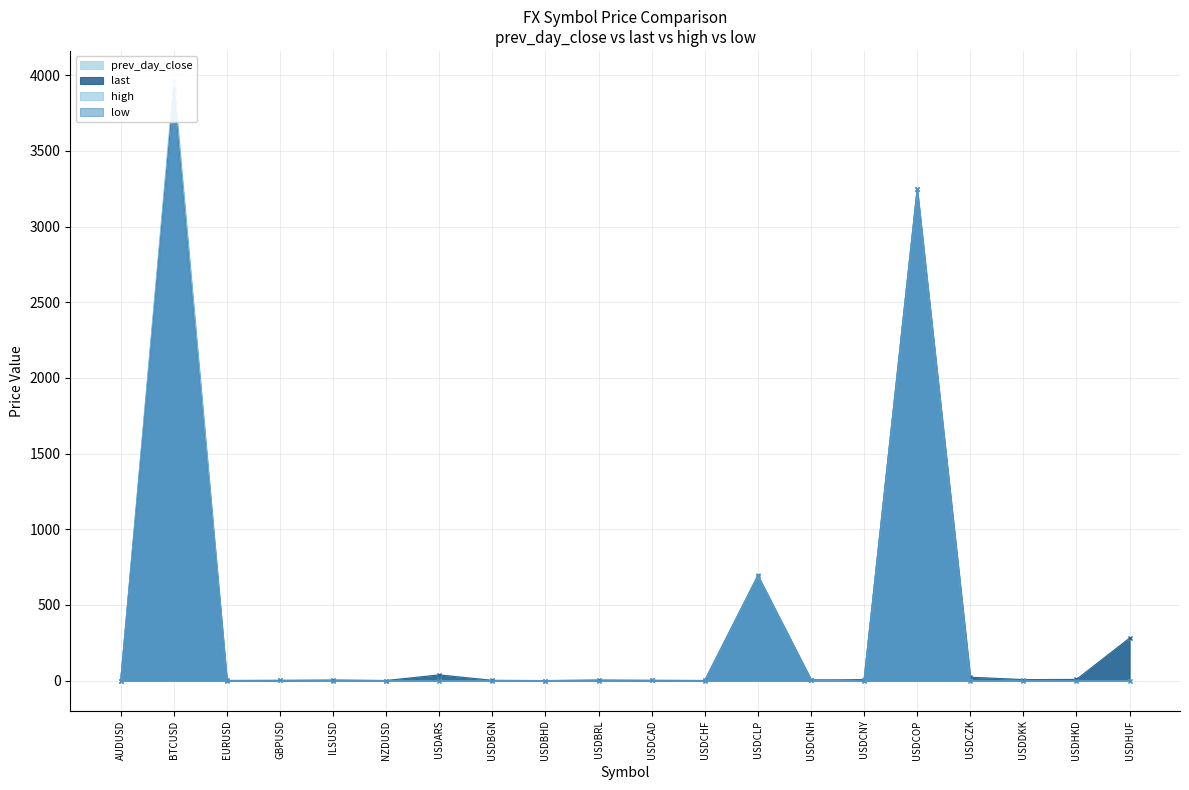

How many lines are shown in the chart?

4